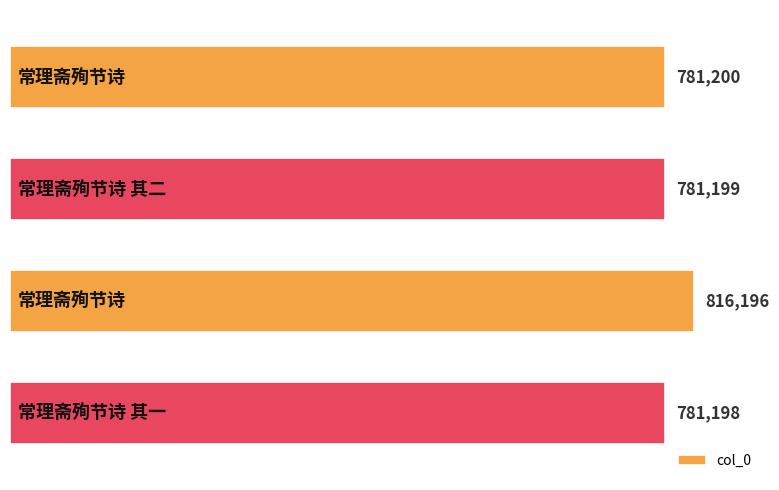

What is the greatest value displayed?

816196